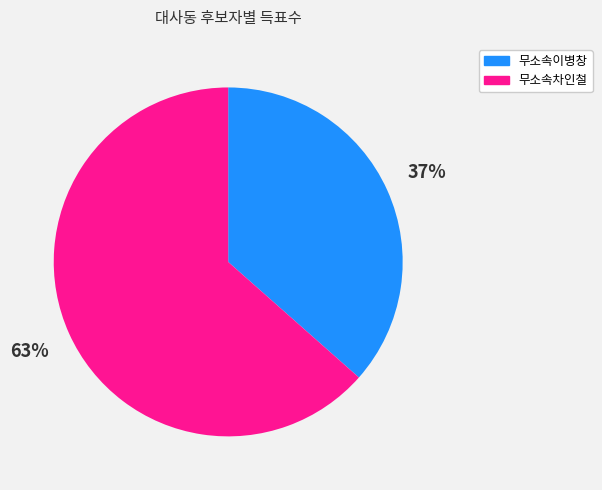

Is there a majority slice in this chart?

Yes